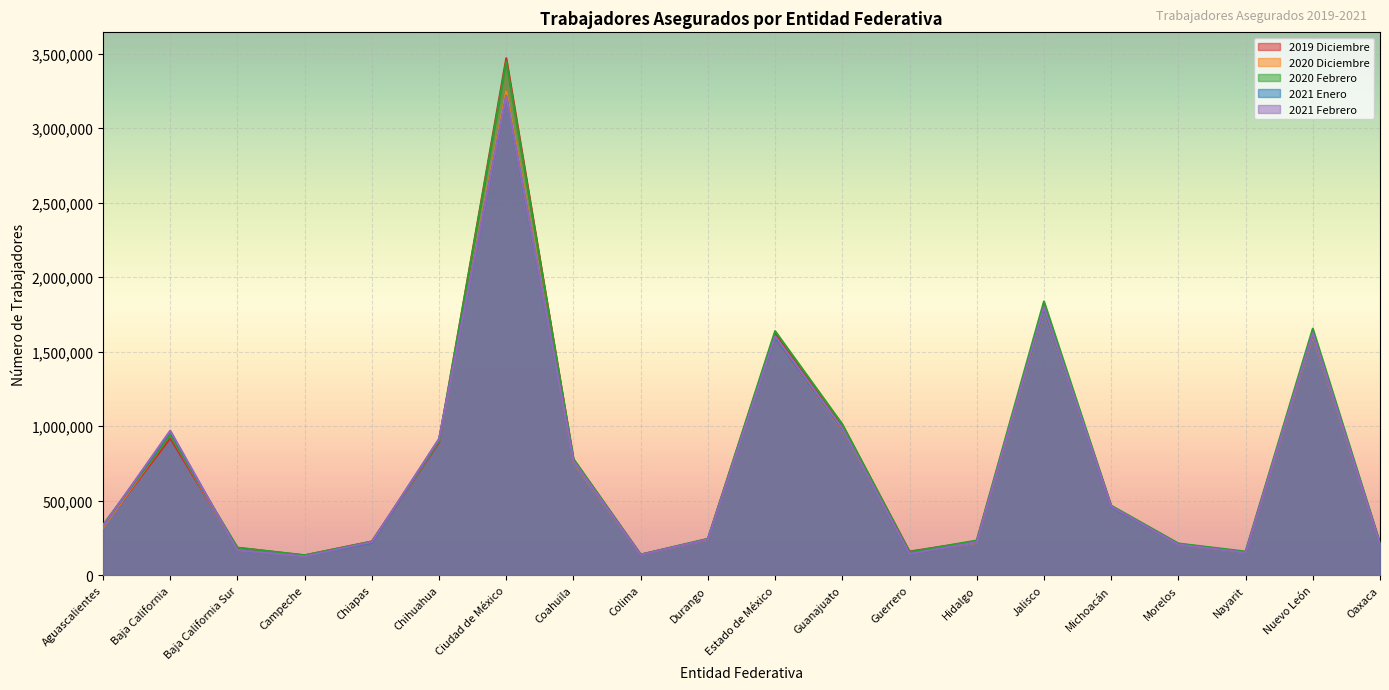

What is the label of the 13th point from the right?

Coahuila